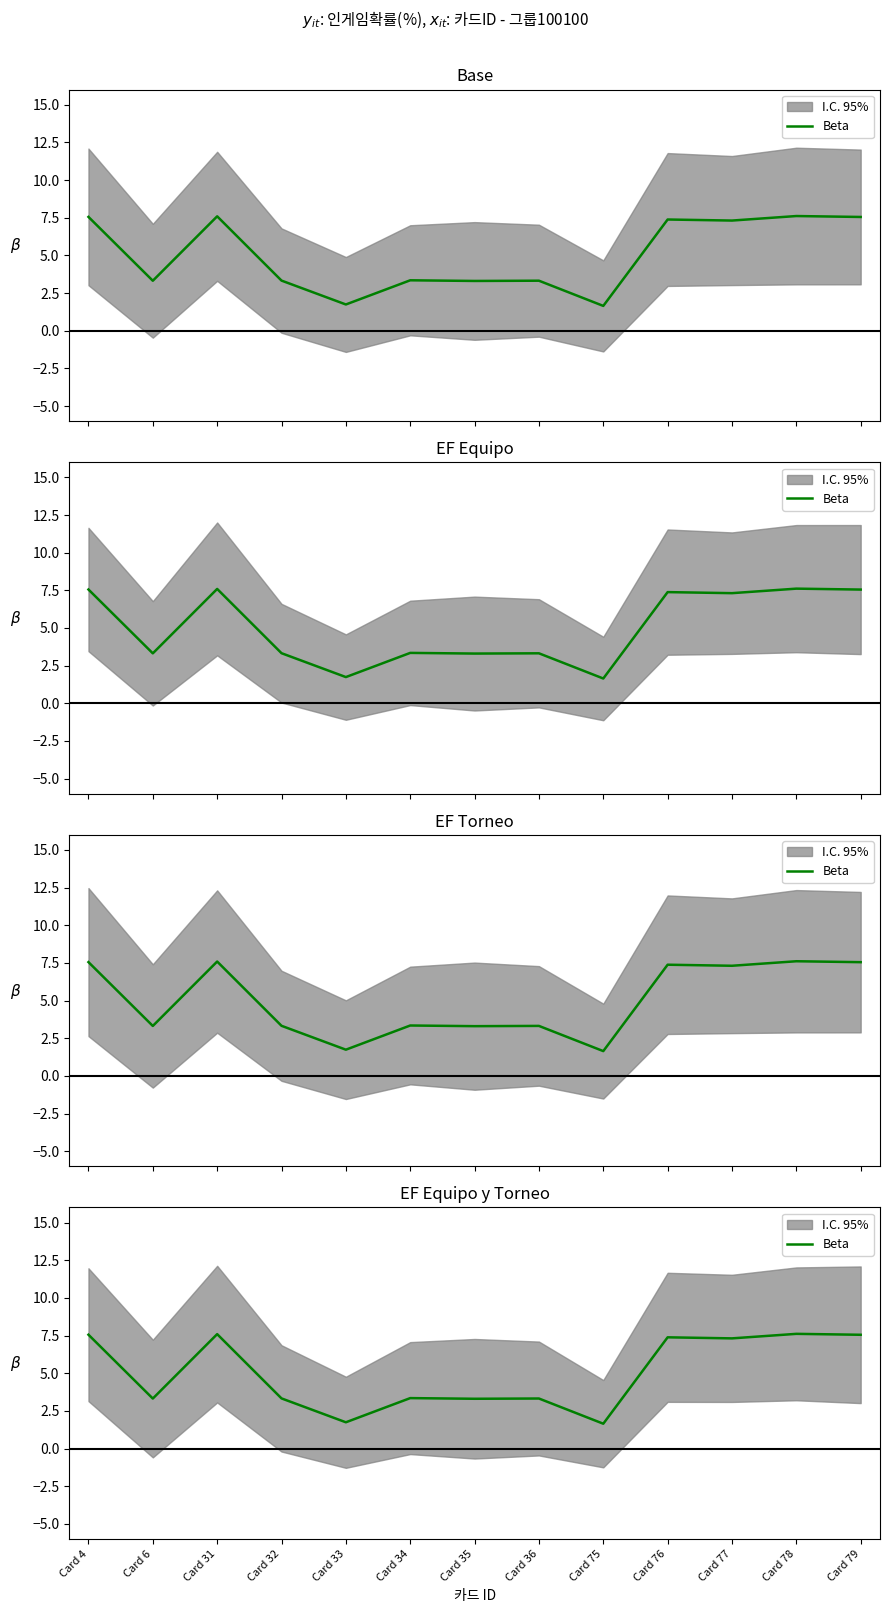

What is the average value?

5.0